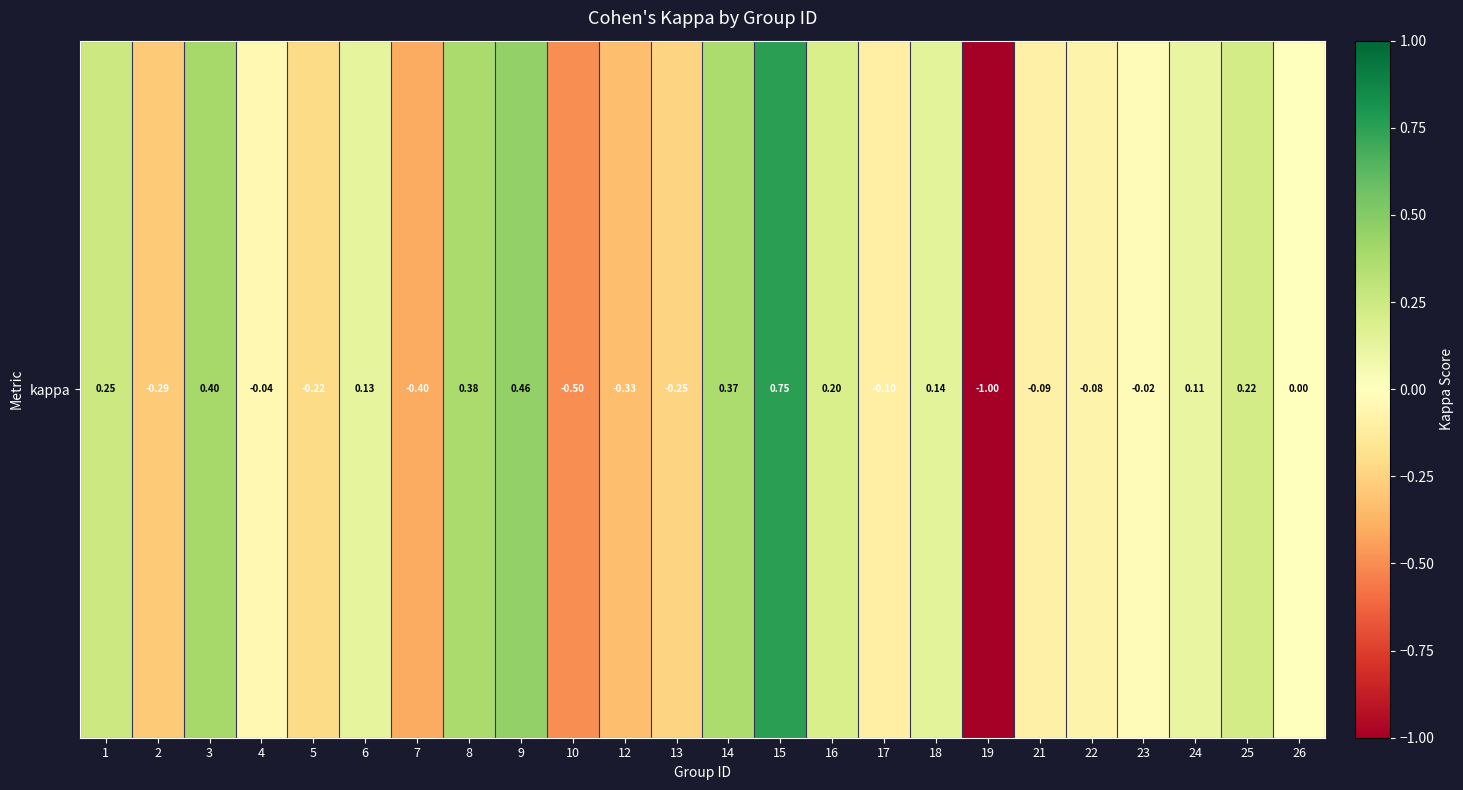

At which label does the data first exceed 0?

1